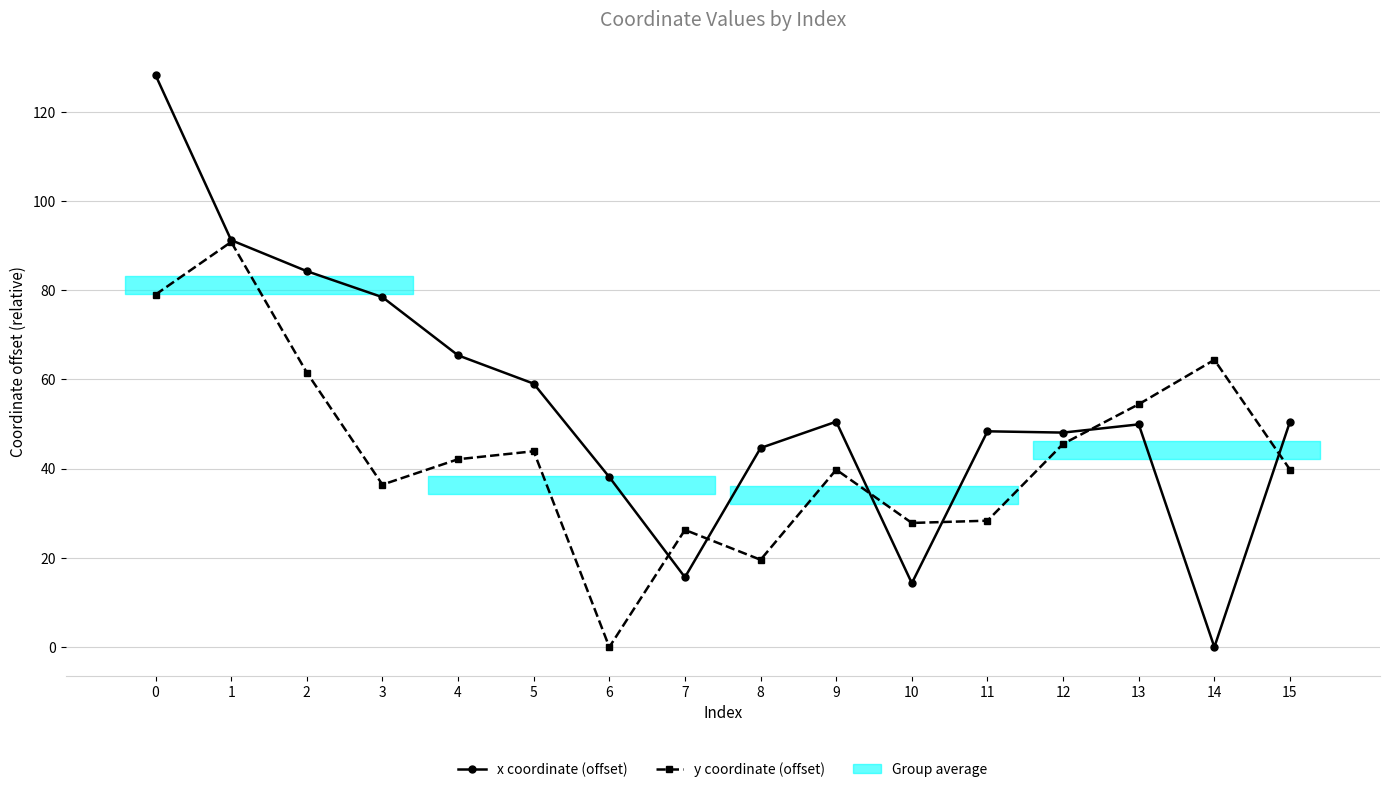

True or false: x coordinate (offset) has a value of 38.1 at 6.

True